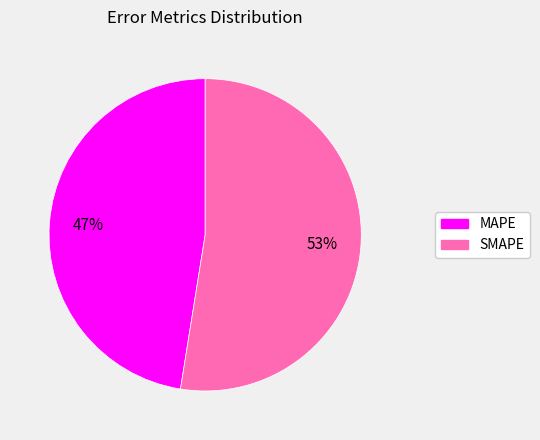

The SMAPE slice represents 53% of the pie. True or false?

True